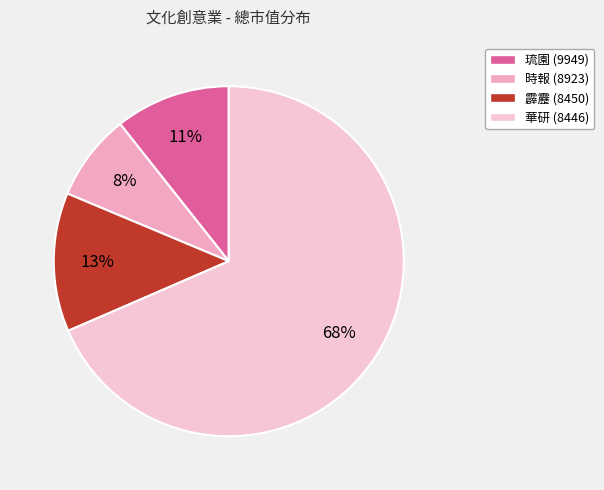

Is it true that 時報 (8923) is 8% of the pie?

True